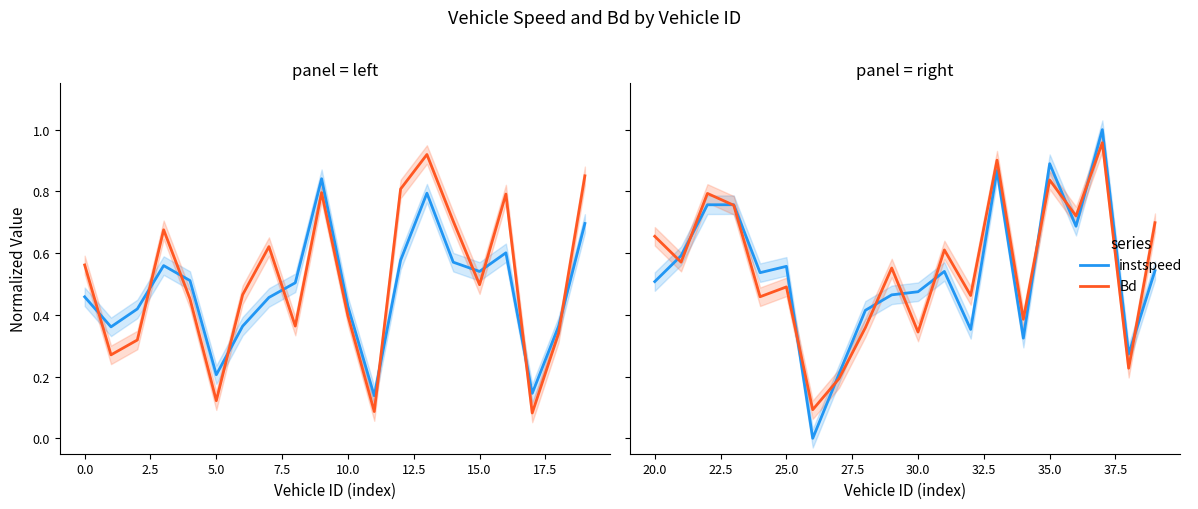

Is it true that instspeed equals 0.2 at 20.0?

False